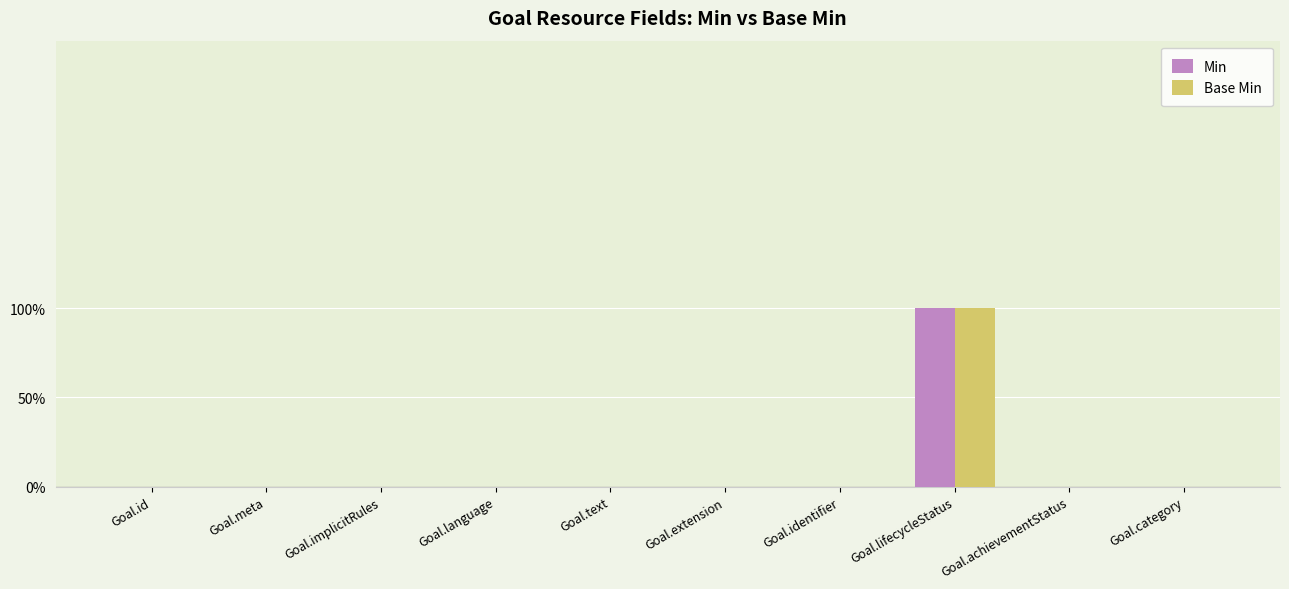

Reading left to right, list all the values displayed in this chart.

Min: Goal.id=0	Goal.meta=0	Goal.implicitRules=0	Goal.language=0	Goal.text=0	Goal.extension=0	Goal.identifier=0	Goal.lifecycleStatus=1	Goal.achievementStatus=0	Goal.category=0
Base Min: Goal.id=0	Goal.meta=0	Goal.implicitRules=0	Goal.language=0	Goal.text=0	Goal.extension=0	Goal.identifier=0	Goal.lifecycleStatus=1	Goal.achievementStatus=0	Goal.category=0